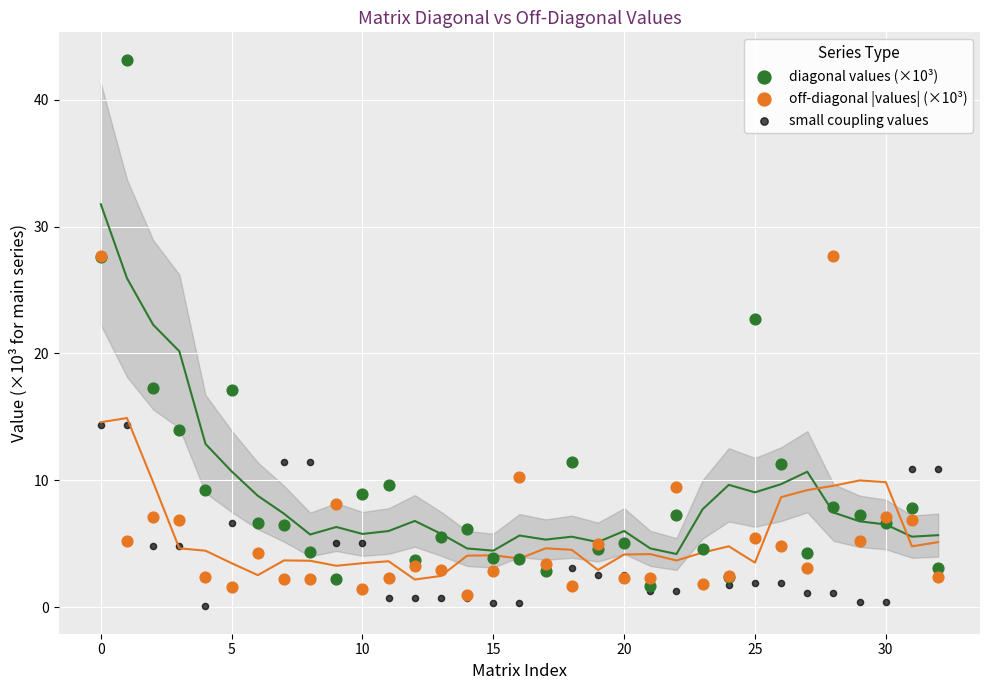

Across all series, what Y value is closest to 21?

22.7